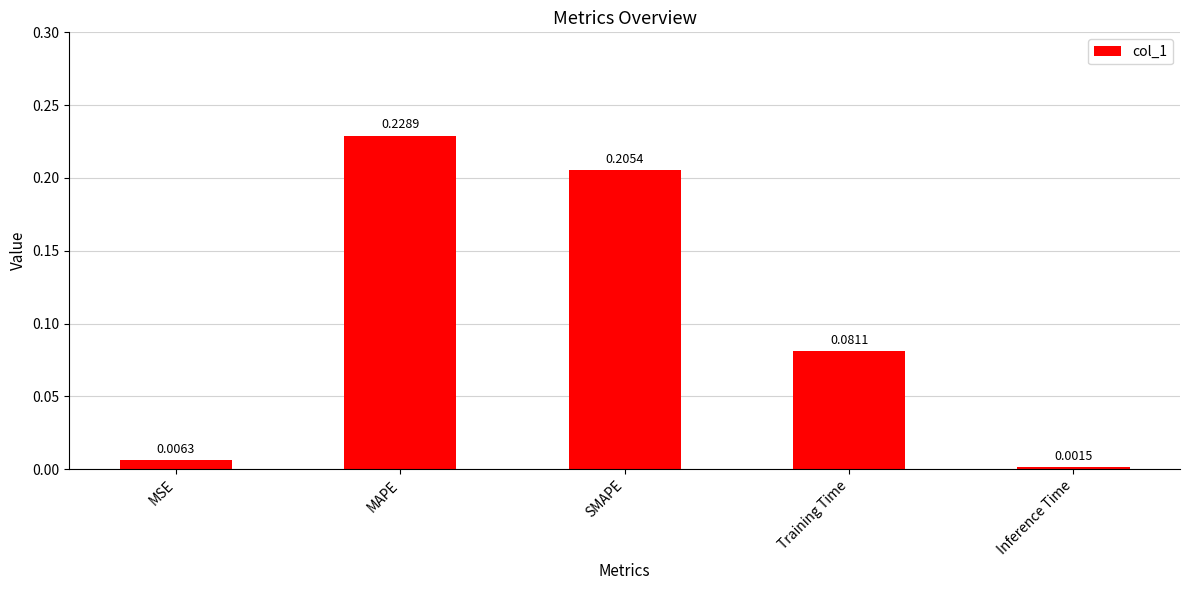

How many series are shown in this chart?

1